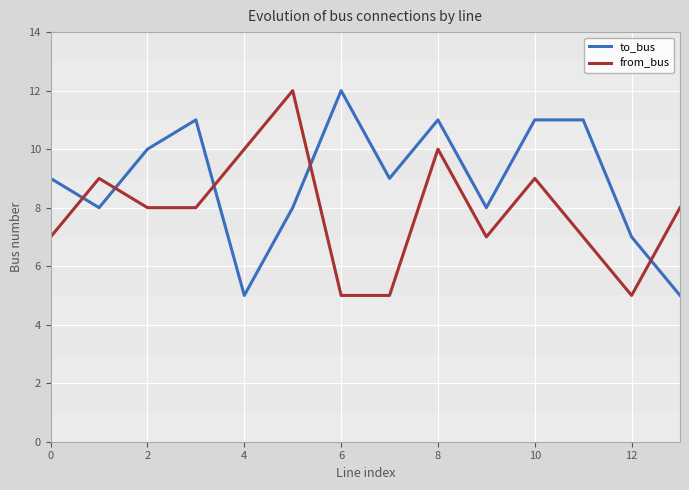

Which series has the largest total across all categories?

to_bus